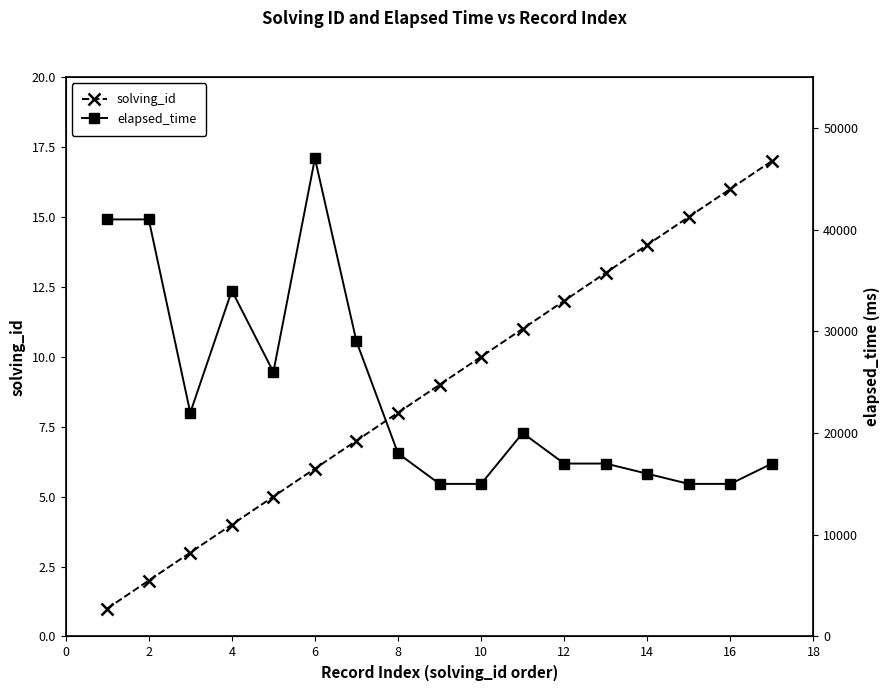

Is it true that solving_id equals 17 at 10?

False